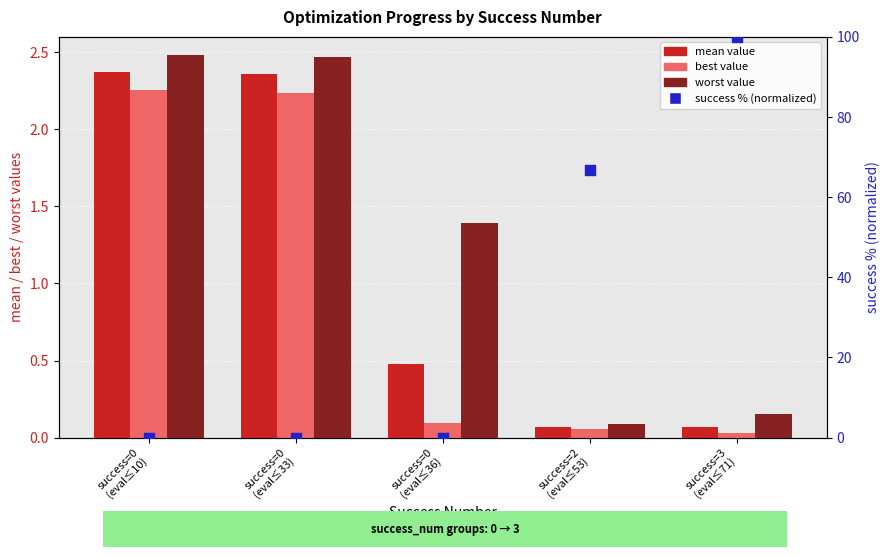

What is the total value across all series at success=2
(eval≤53)?

66.9